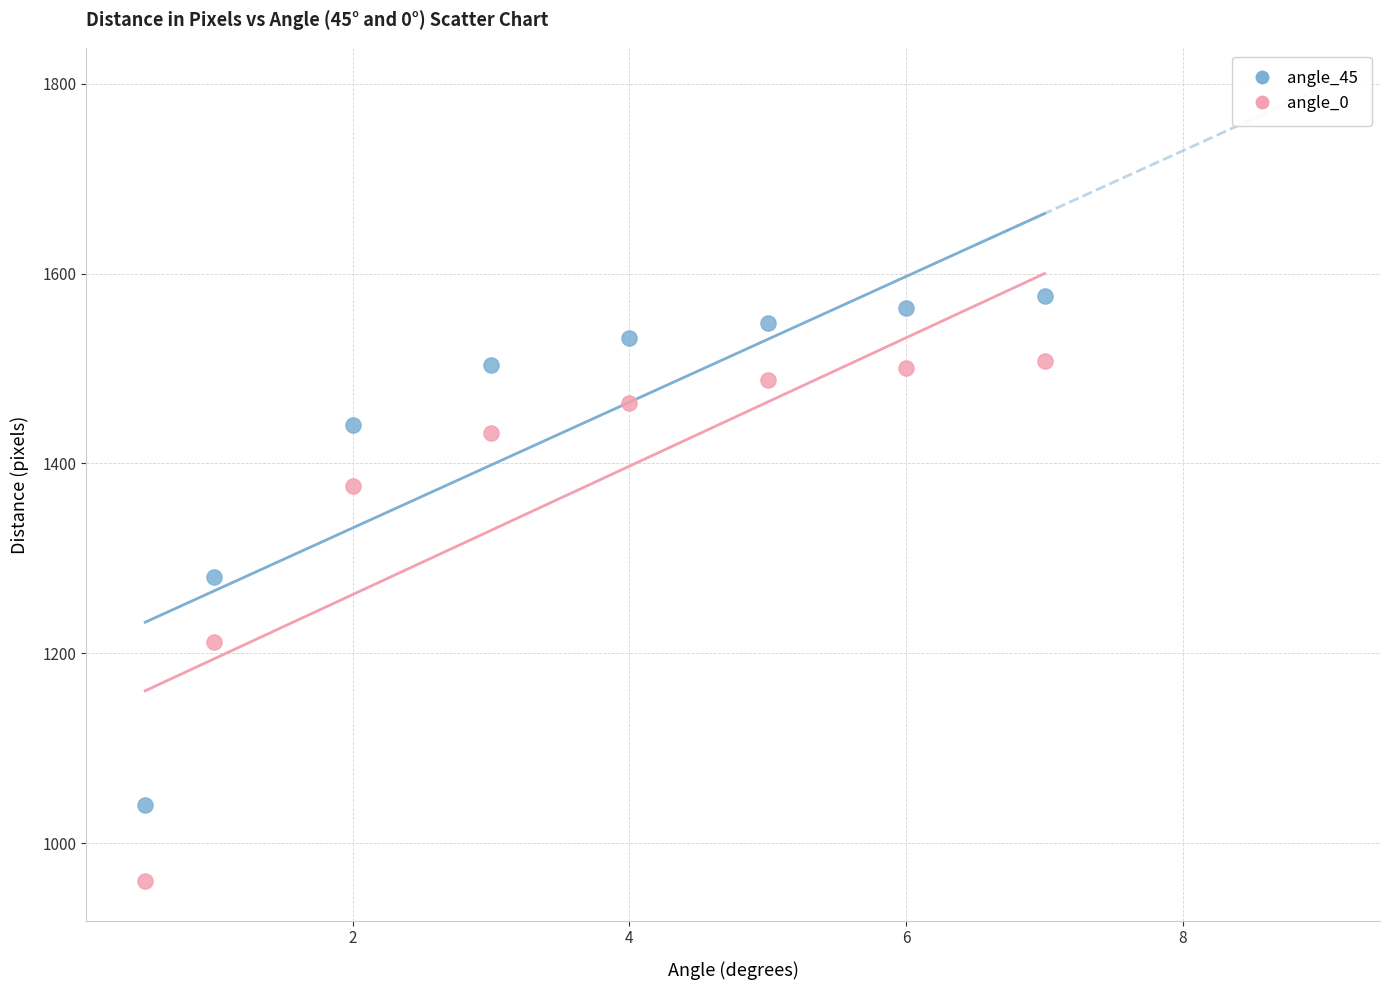

Which series has the largest Y range (max minus min)?

angle_0